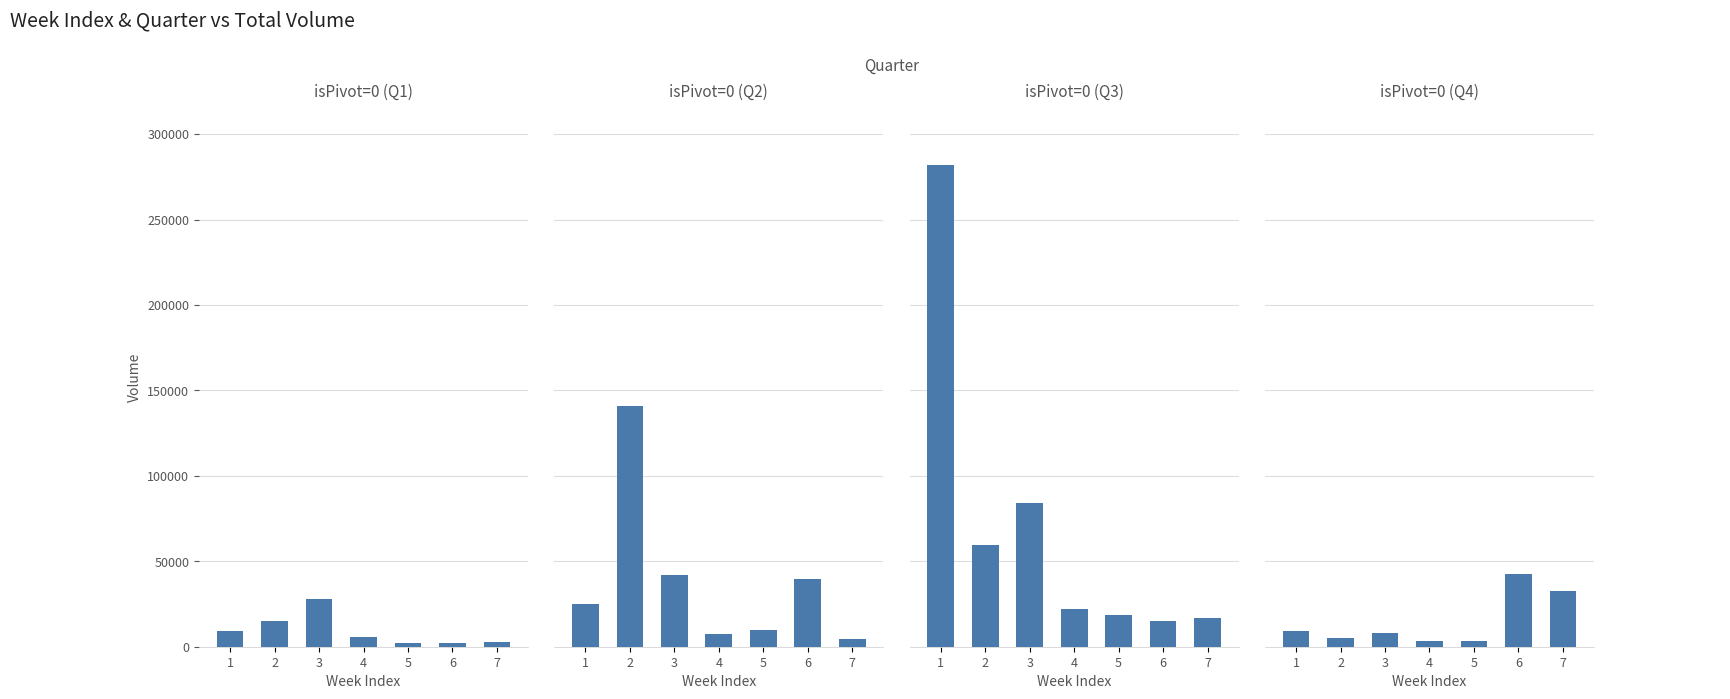

The isPivot=0 (Q2) series shows 197378 at 2. True or false?

False